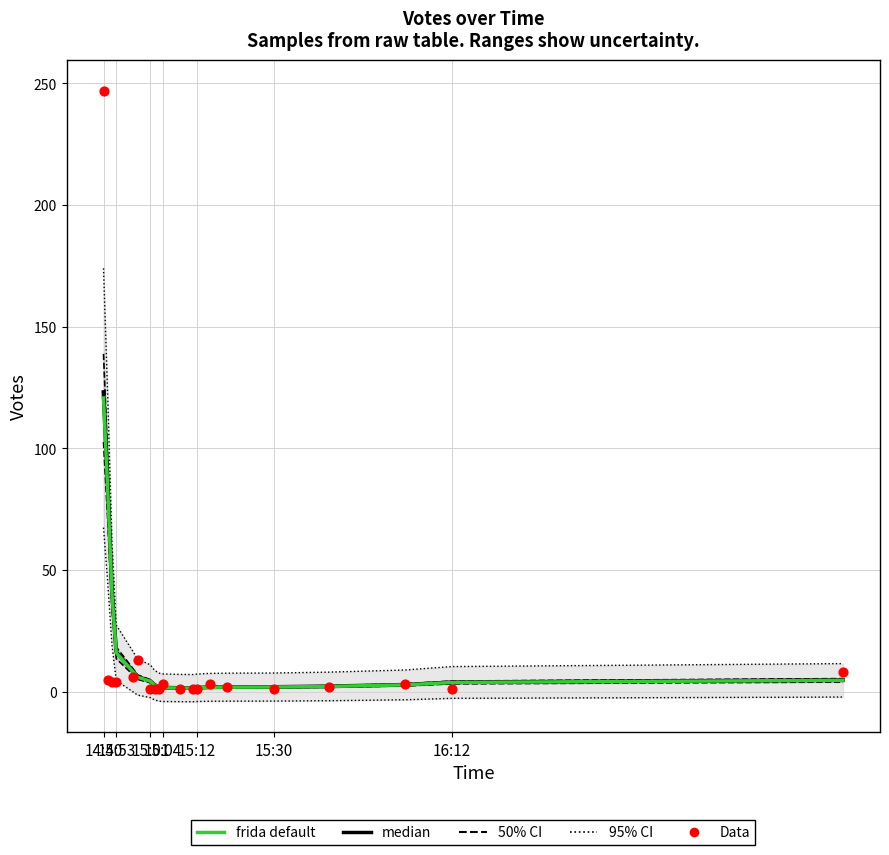

Is the value of 95% CI at 16 greater than the value of frida default at 19?

Yes